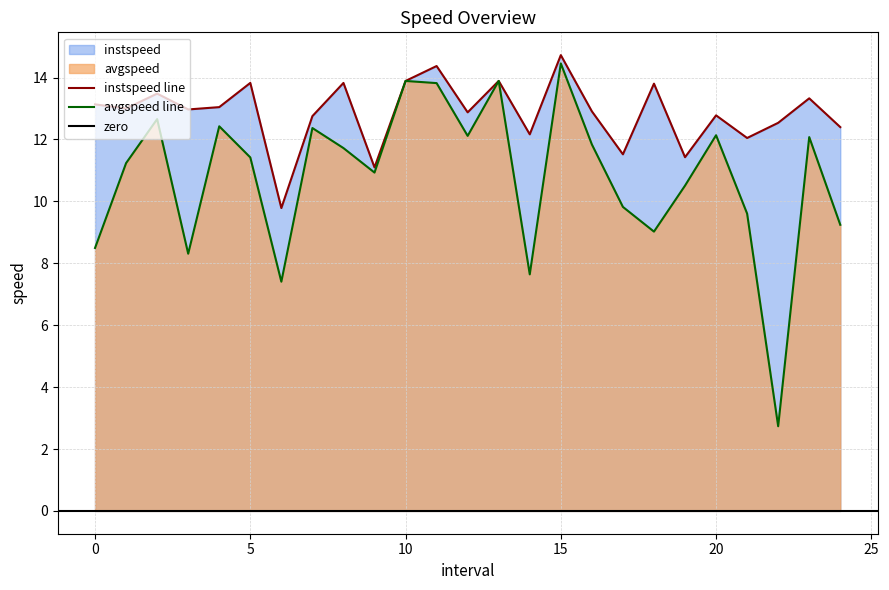

What is the sum of all instspeed values?

321.6